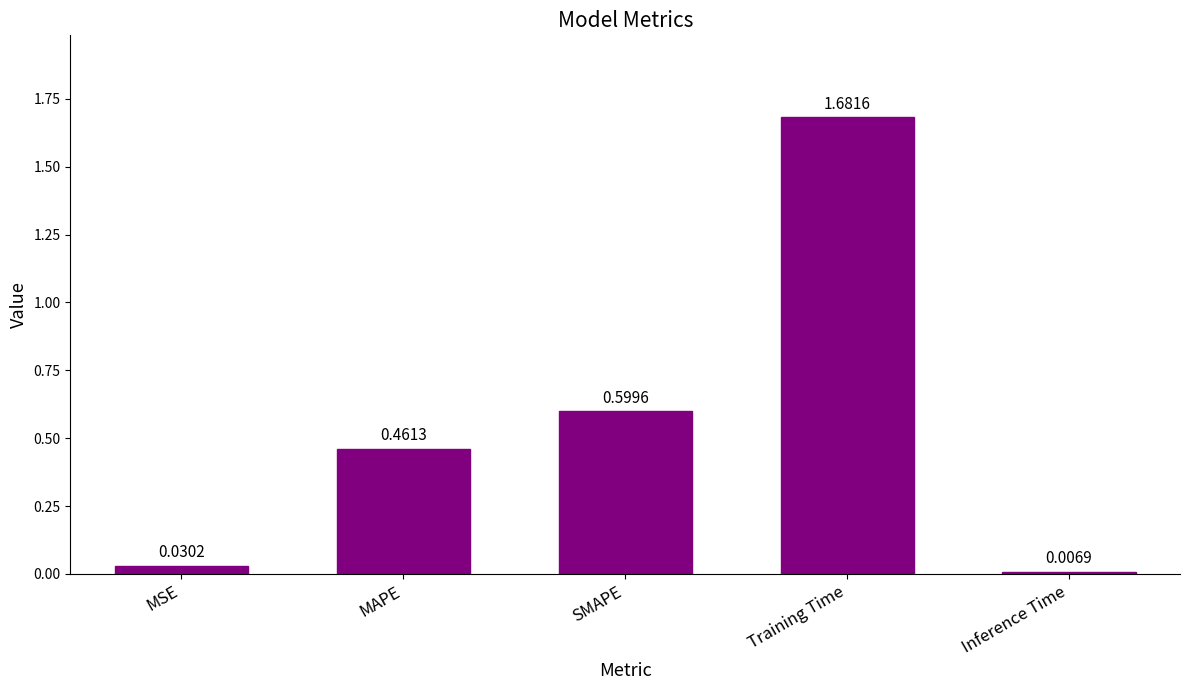

What is the change in value from MSE to MAPE?

+0.4